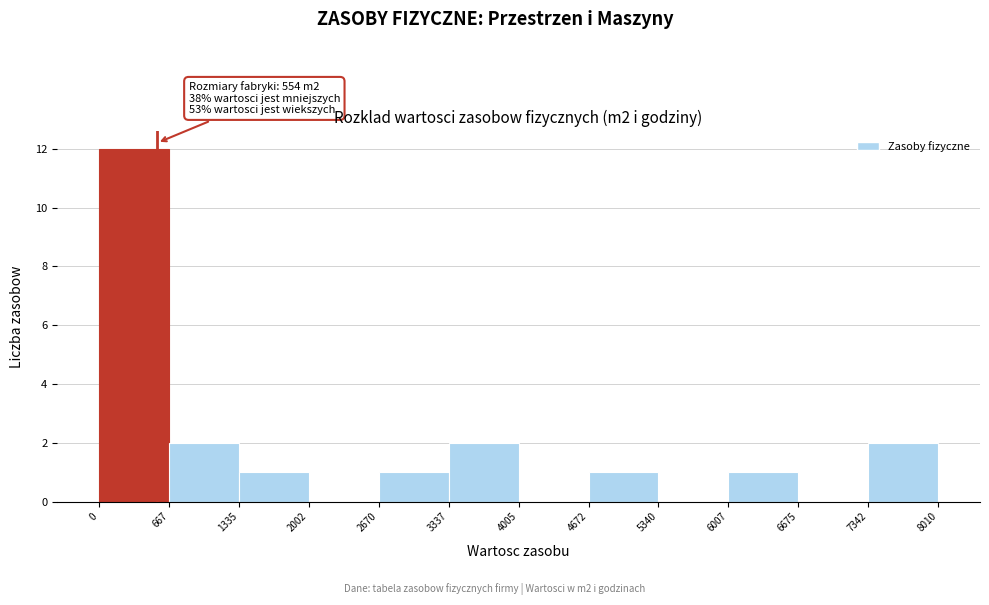

Which range on the x-axis has the tallest bar?

0 to 667